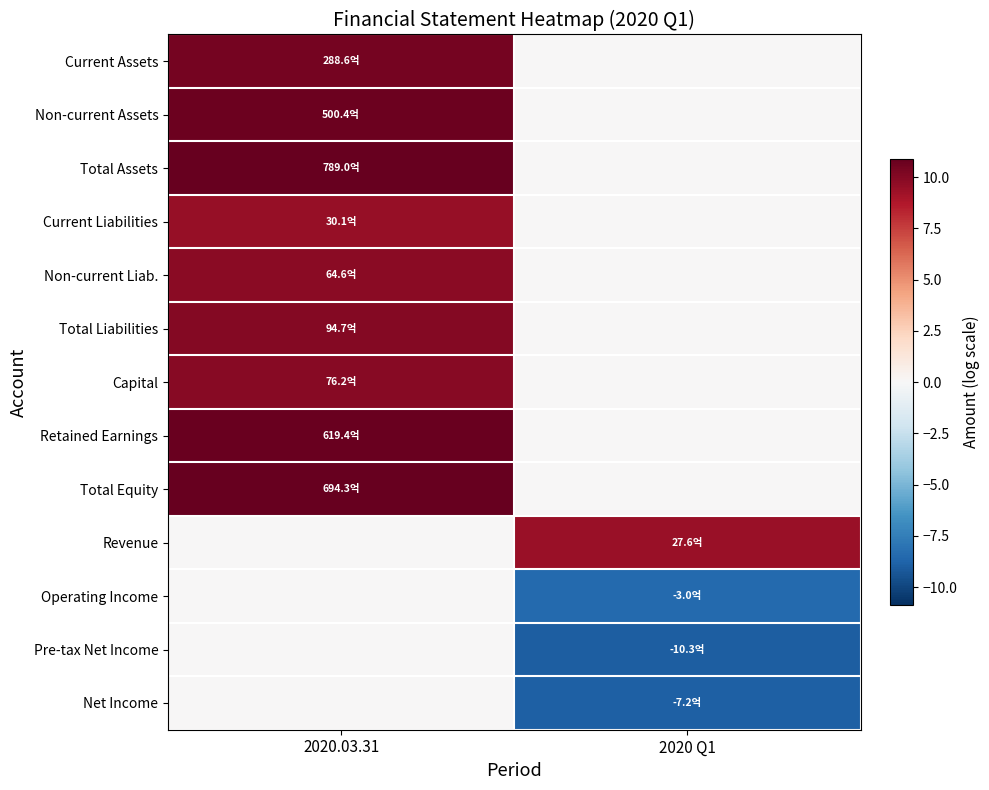

Reading right to left, list all the values displayed in this chart.

Current Assets: 2020 Q1=0.0	2020.03.31=10.5
Non-current Assets: 2020 Q1=0.0	2020.03.31=10.7
Total Assets: 2020 Q1=0.0	2020.03.31=10.9
Current Liabilities: 2020 Q1=0.0	2020.03.31=9.5
Non-current Liab.: 2020 Q1=0.0	2020.03.31=9.8
Total Liabilities: 2020 Q1=0.0	2020.03.31=10.0
Capital: 2020 Q1=0.0	2020.03.31=9.9
Retained Earnings: 2020 Q1=0.0	2020.03.31=10.8
Total Equity: 2020 Q1=0.0	2020.03.31=10.8
Revenue: 2020 Q1=9.4	2020.03.31=0.0
Operating Income: 2020 Q1=-8.5	2020.03.31=0.0
Pre-tax Net Income: 2020 Q1=-9.0	2020.03.31=0.0
Net Income: 2020 Q1=-8.9	2020.03.31=0.0